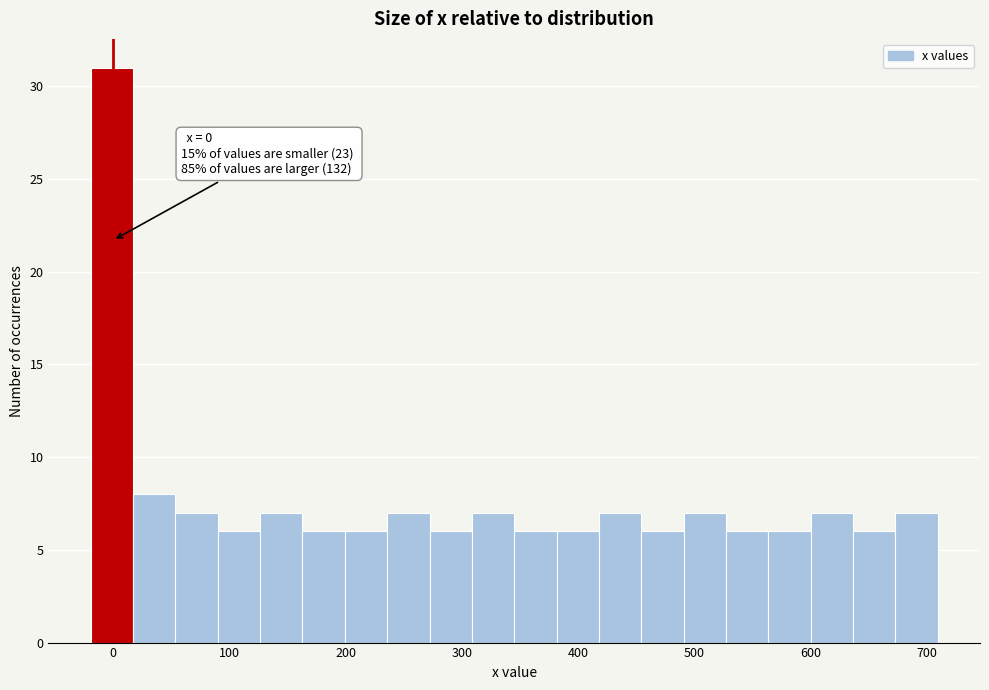

Read against the x-axis, roughly where is the centre of the tallest bar?

0